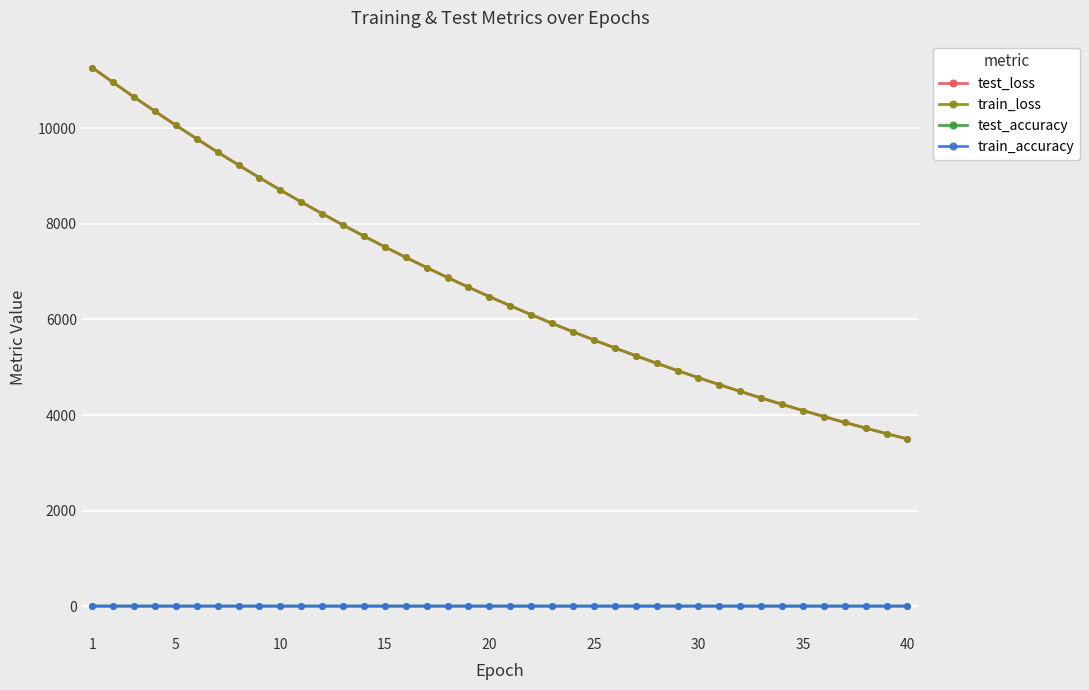

What is the difference between the maximum and second lowest values in the test_accuracy series?

0.1